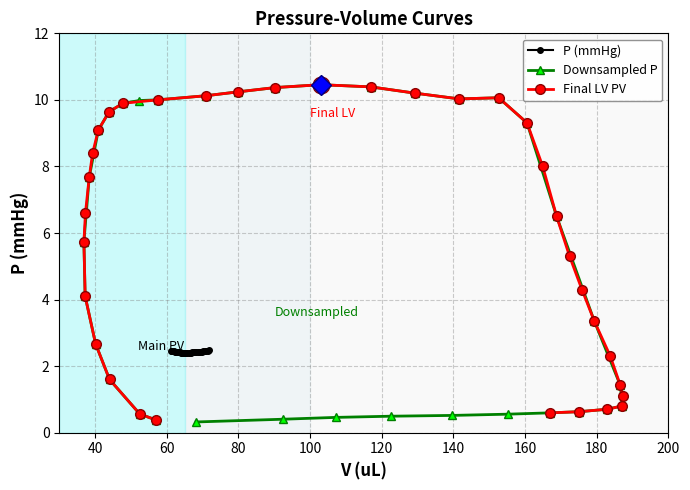

How many lines are shown in the chart?

3